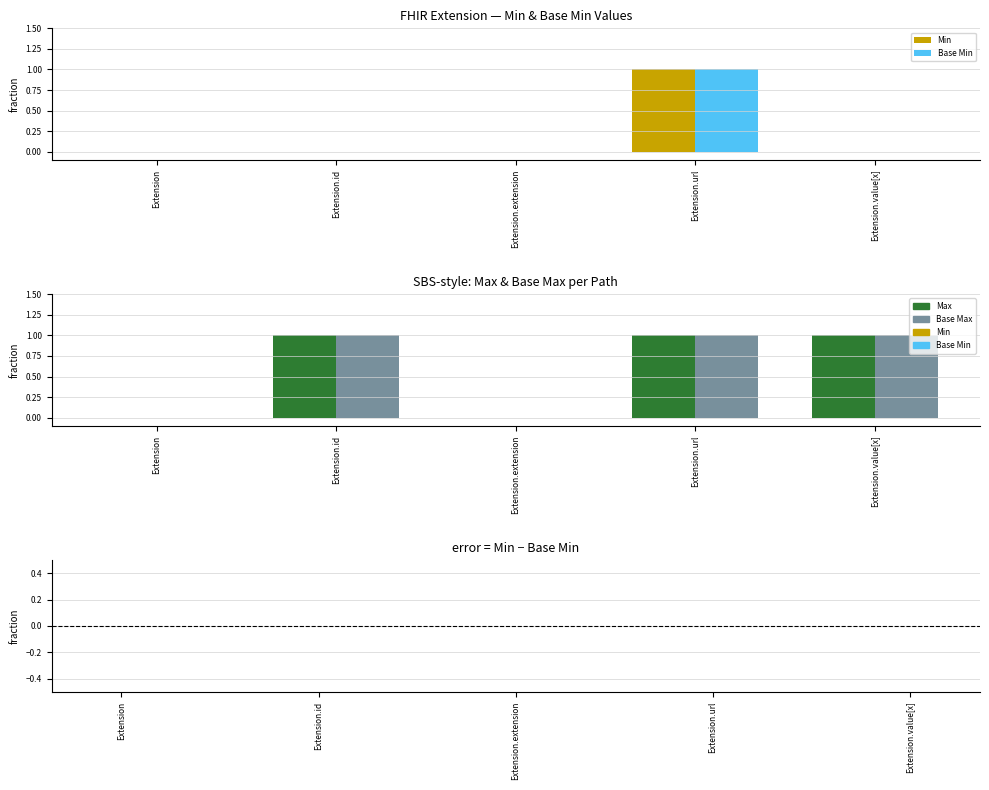

What is the label of the 4th bar from the right?

Extension.id